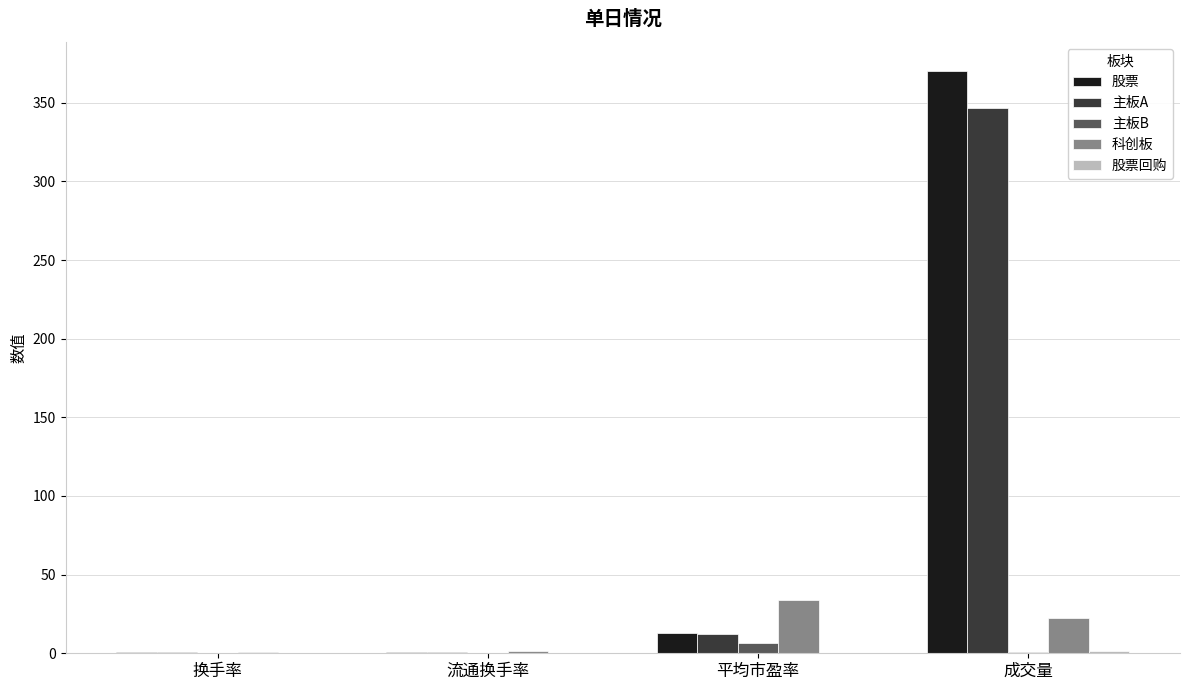

True or false: 股票 has a value of 370.1 at 成交量.

True